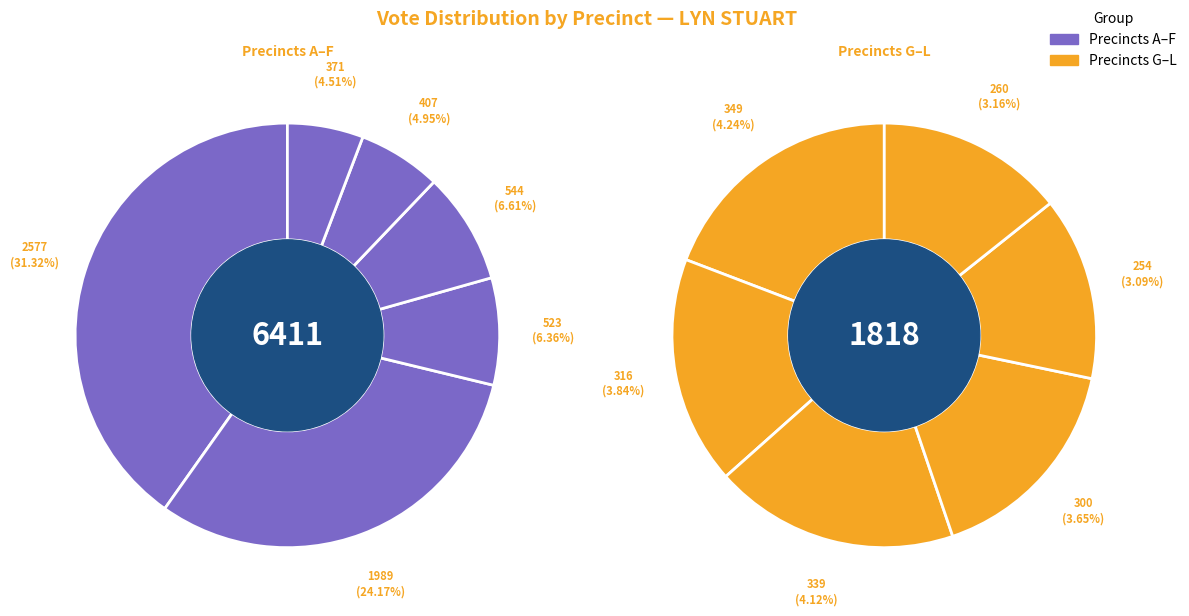

How many slices are in this pie chart?

12